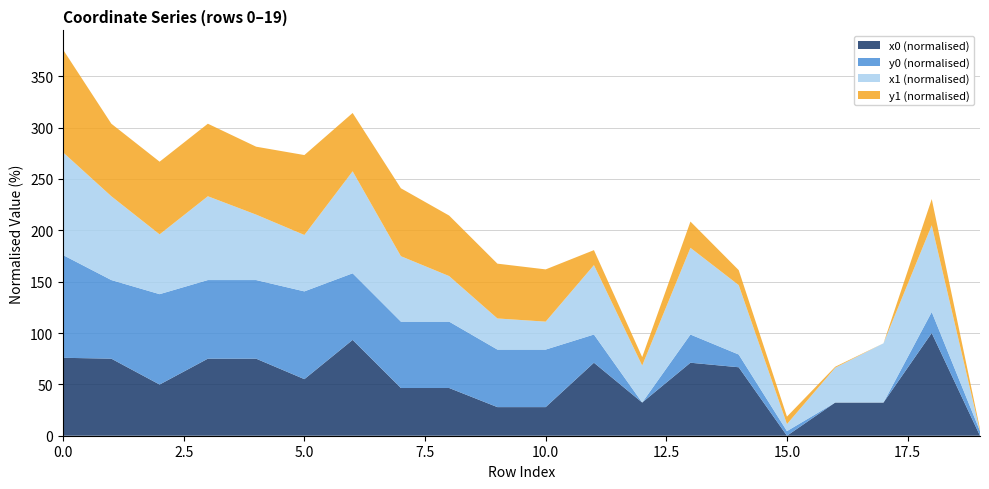

The value of x0 (normalised) at 5.0 is 55.1. True or false?

True